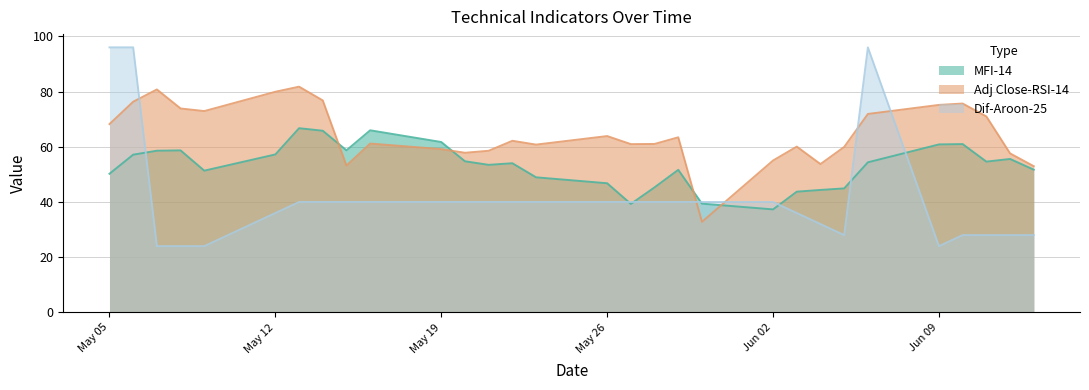

Is it true that Adj Close-RSI-14 equals 35.1 at 2014-05-06?

False